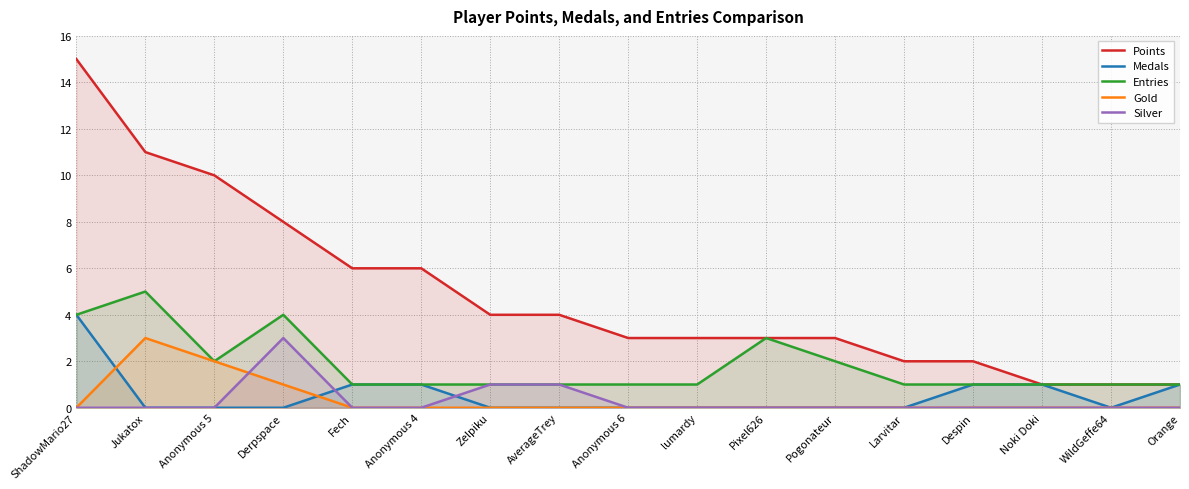

What are all the series names shown in the legend?

Points, Medals, Entries, Gold, Silver